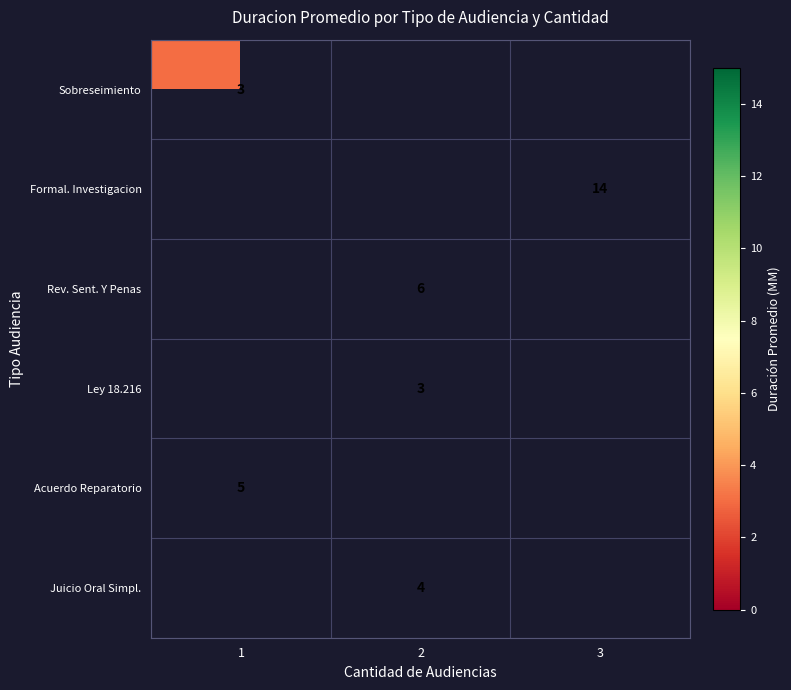

Is it true that Formal. Investigacion equals 23 at 3?

False